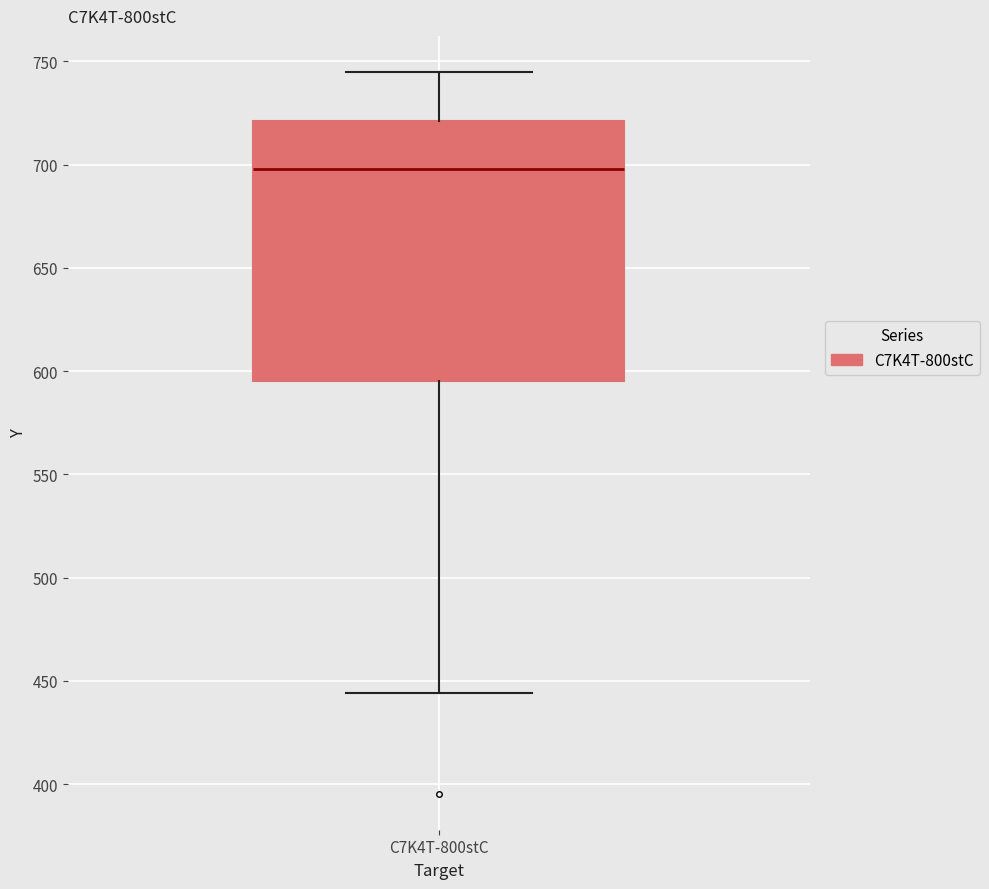

Where is the upper edge of the box for C7K4T-800stC on the y-axis? The values are not printed on the chart, so give them approximately, as read against the axis.

720